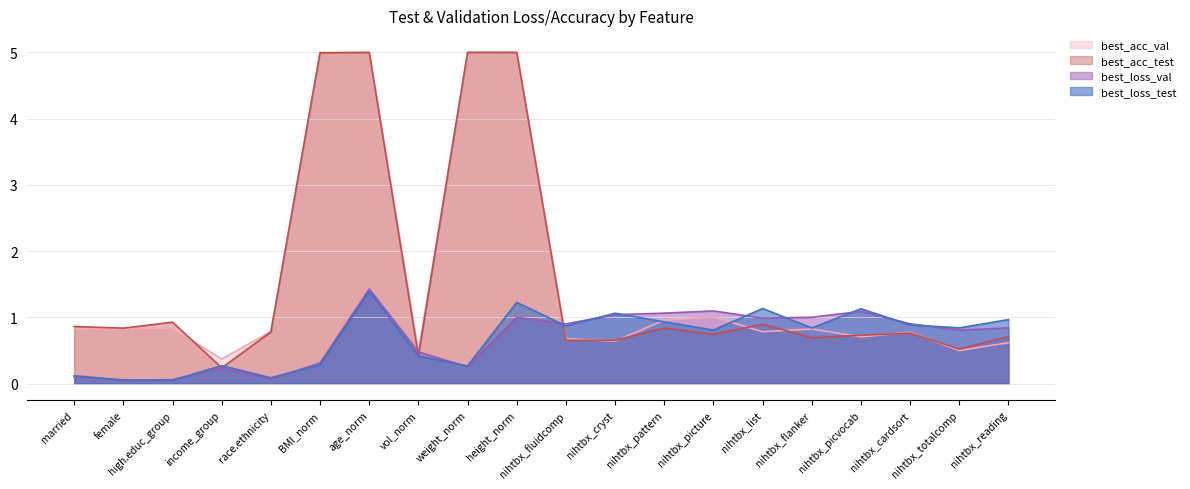

Is it true that best_acc_test equals 0.3 at nihtbx_picvocab?

False